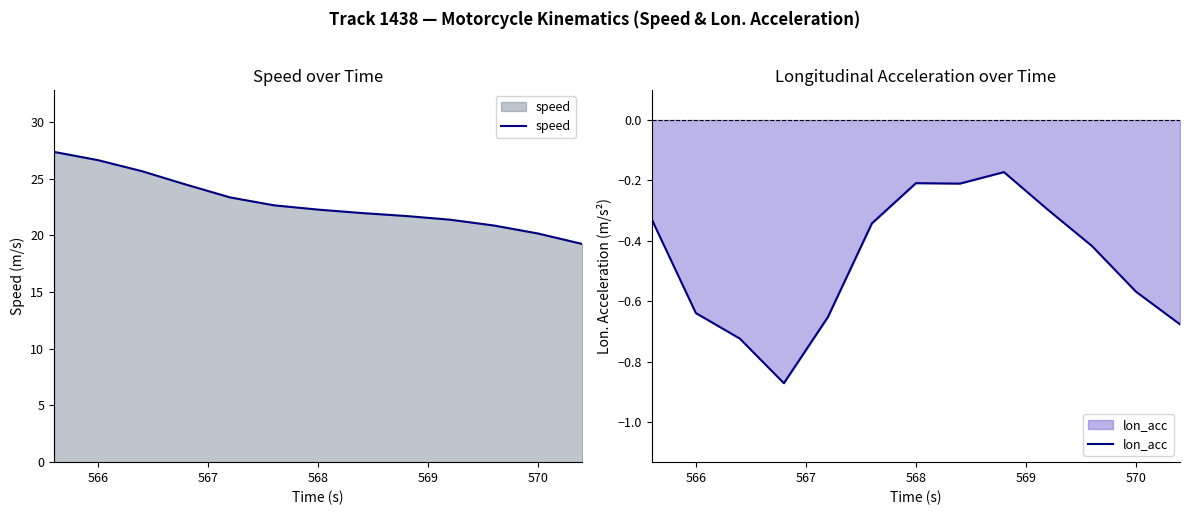

Is it true that speed equals 20.2 at 570?

True